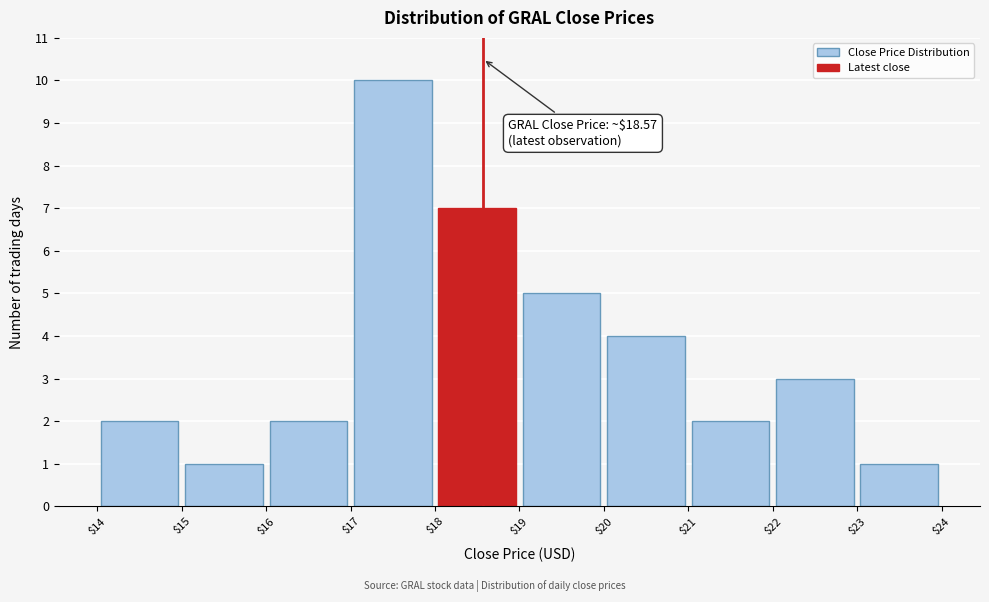

Over which range of the x-axis is the bar tallest?

$17 to $18